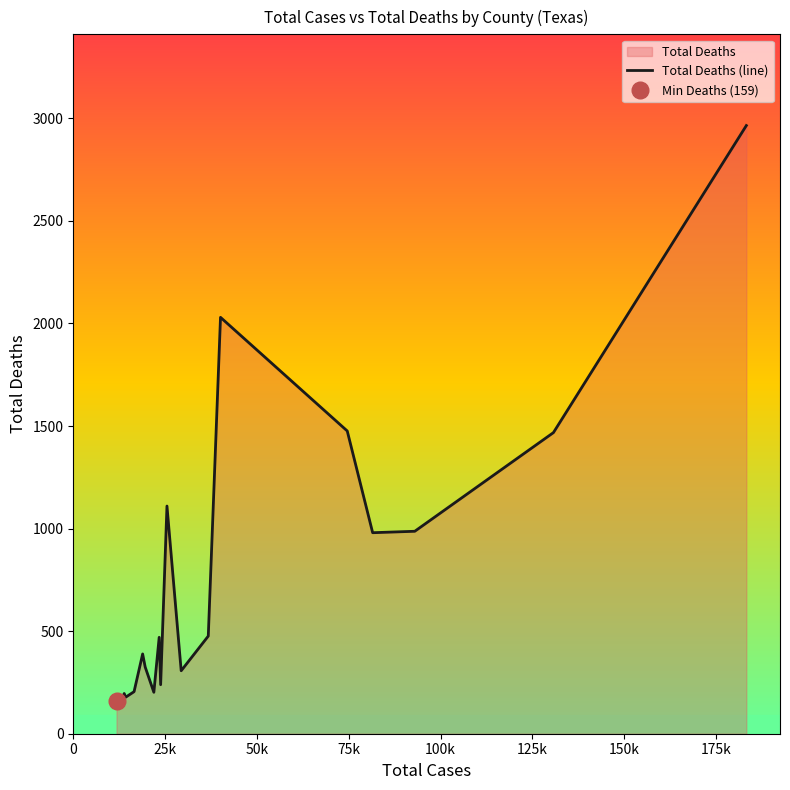

What is the lowest value of the Total Deaths (line) series?

159